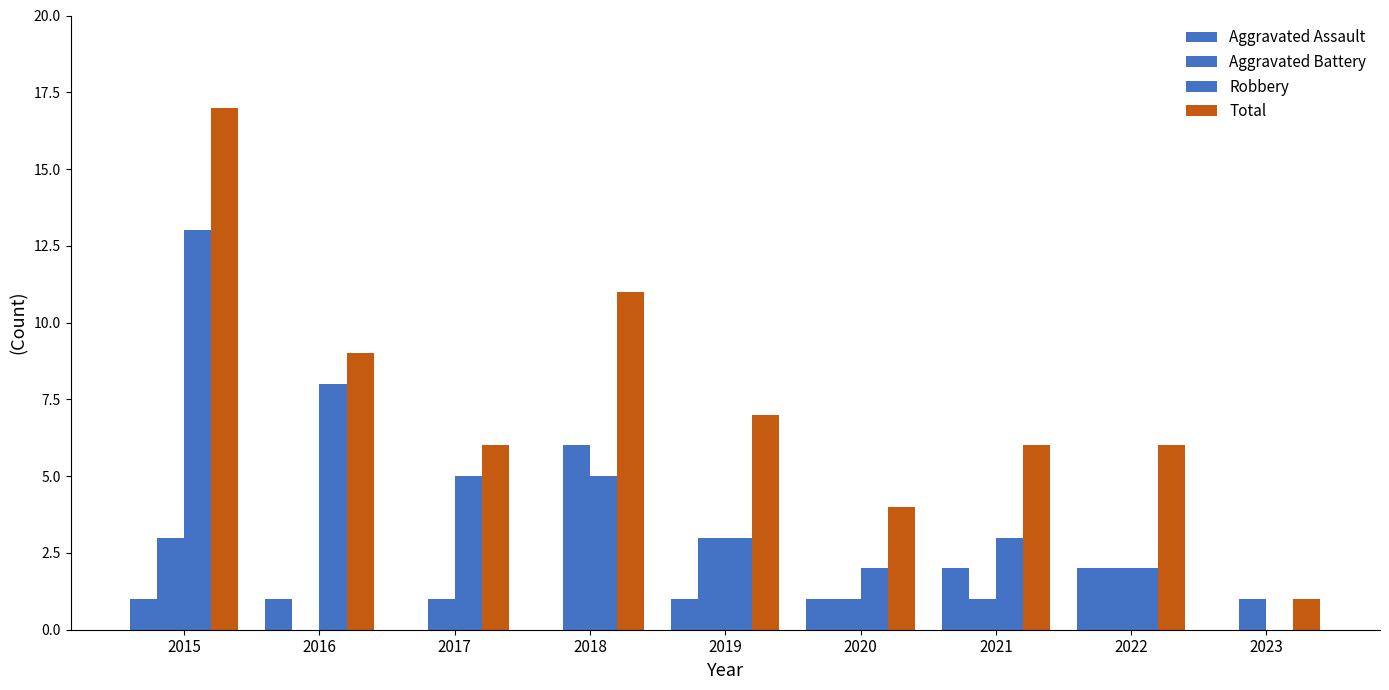

How many categories are shown in the chart?

9